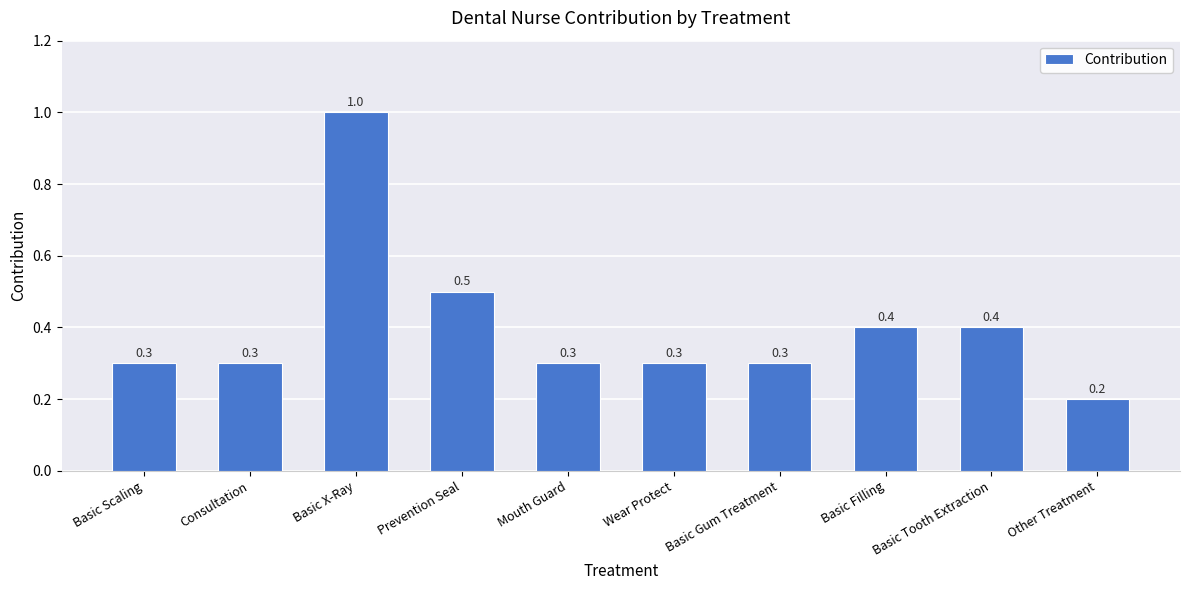

Are the bars horizontal?

No